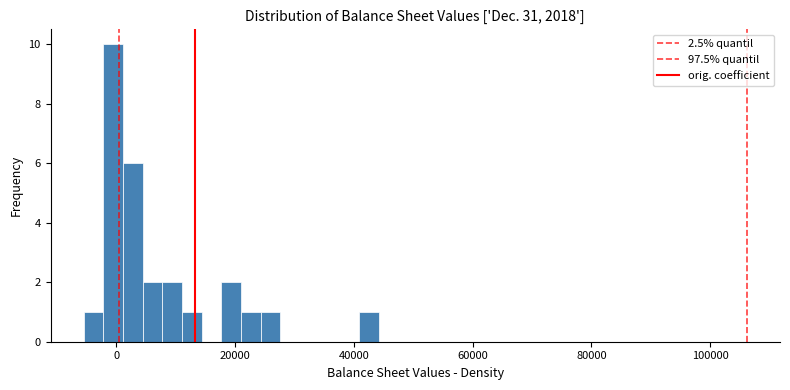

Read against the x-axis, roughly where is the centre of the tallest bar?

0